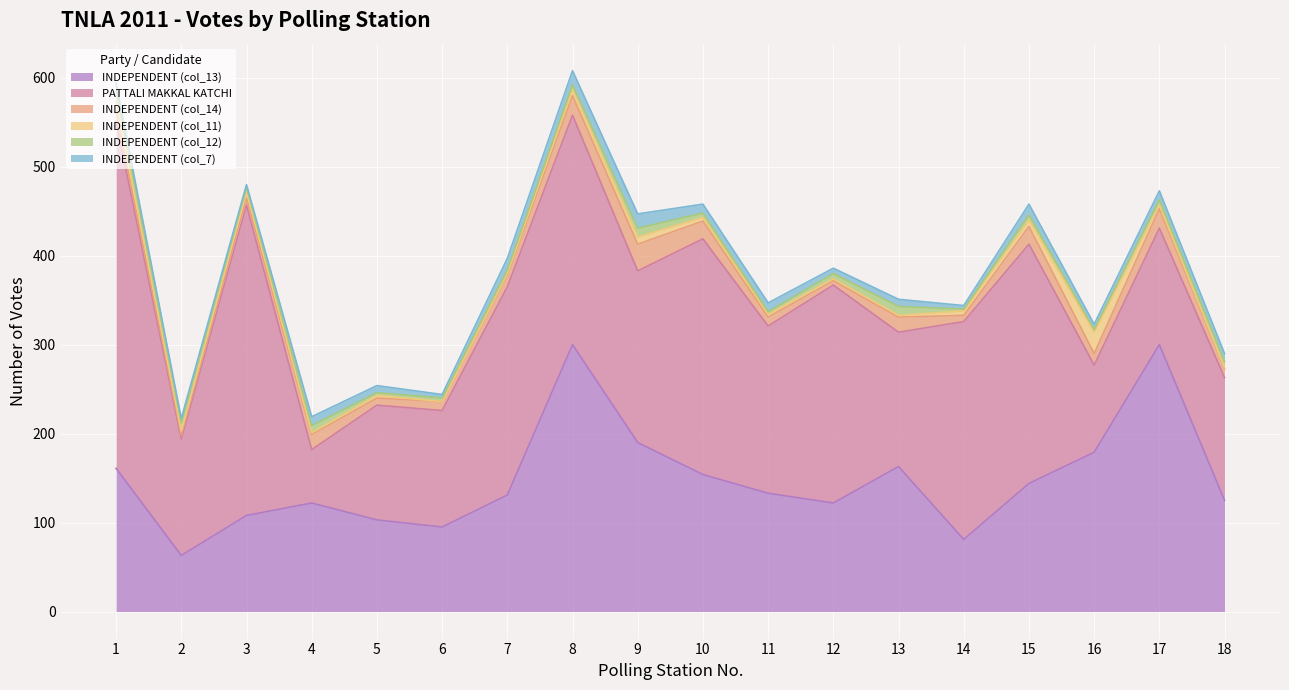

The INDEPENDENT (col_13) series shows 213 at 18. True or false?

False